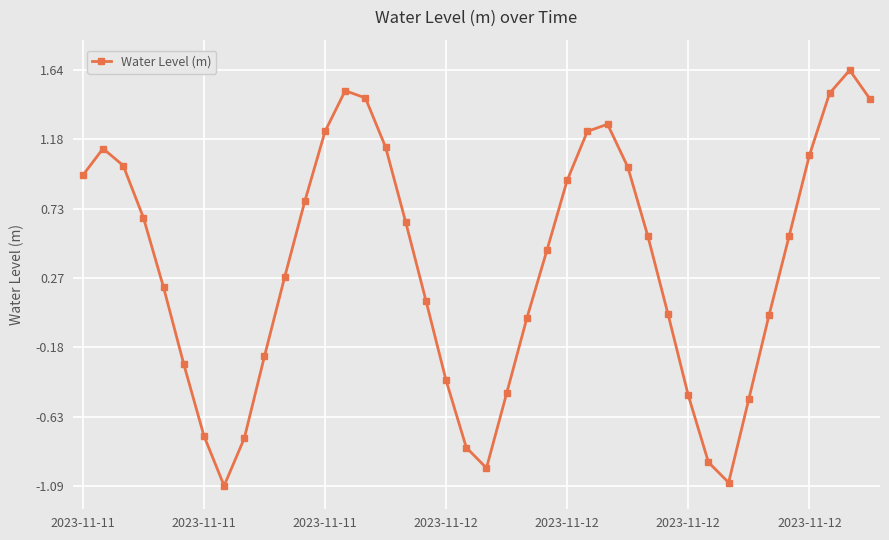

What is the difference between the maximum and minimum values?

2.7